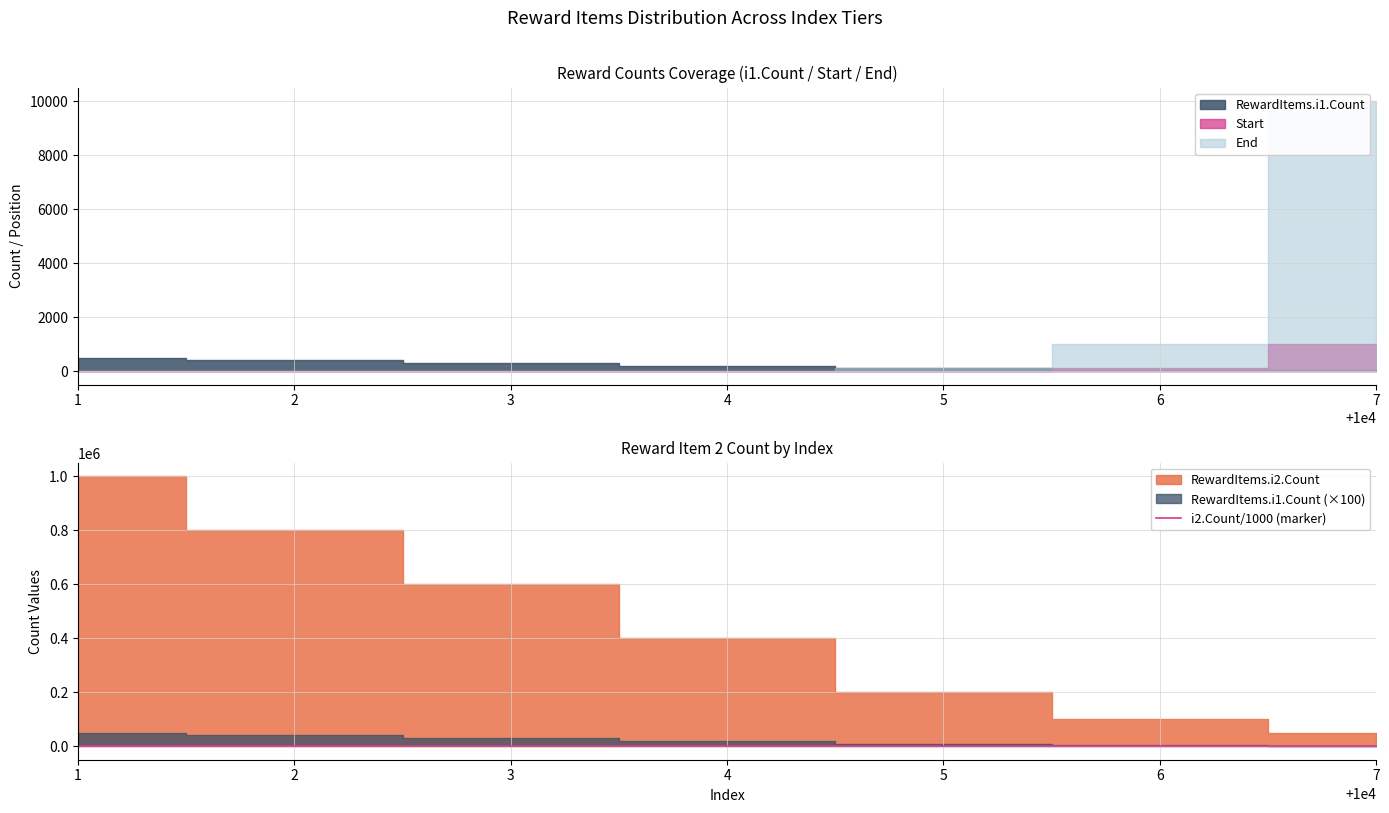

What is the value of the 5th point from the left?

200